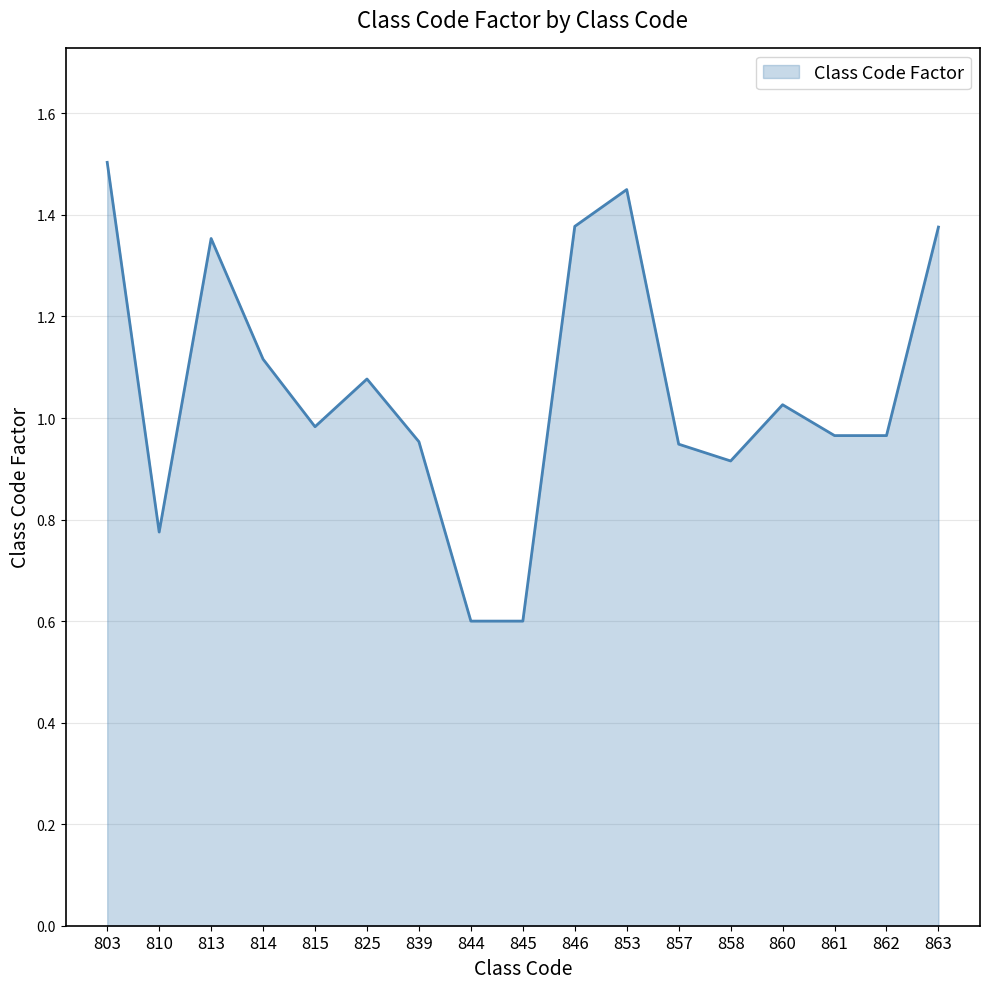

What is the difference between the values at 845 and 814?

0.5